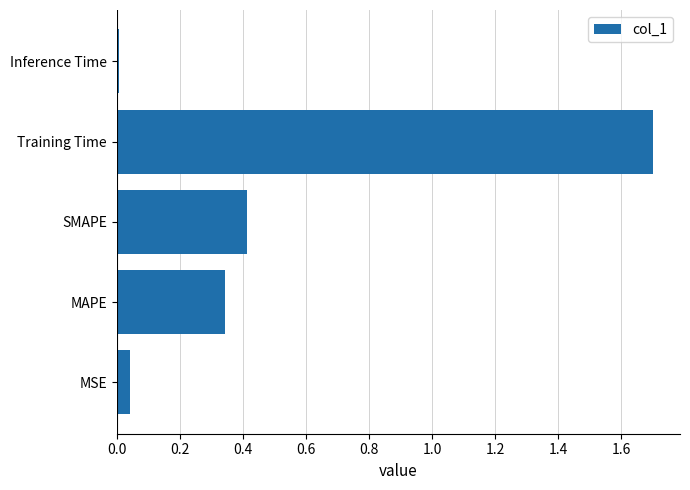

Which label corresponds to the smallest value in the chart?

Inference Time